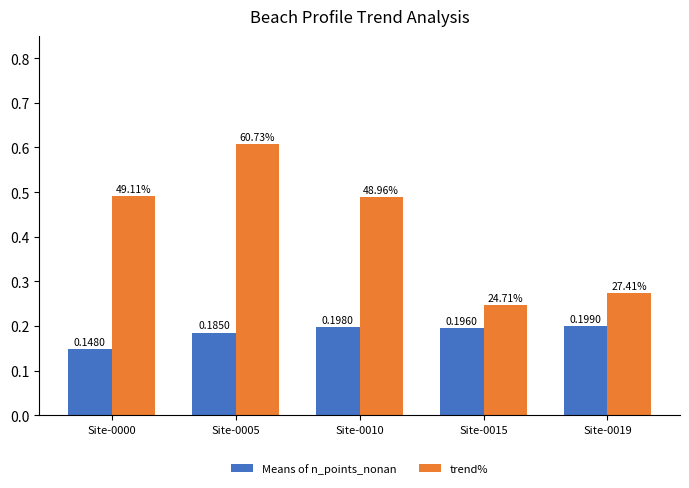

List the series in order of their overall mean, lowest first.

Means of n_points_nonan, trend%